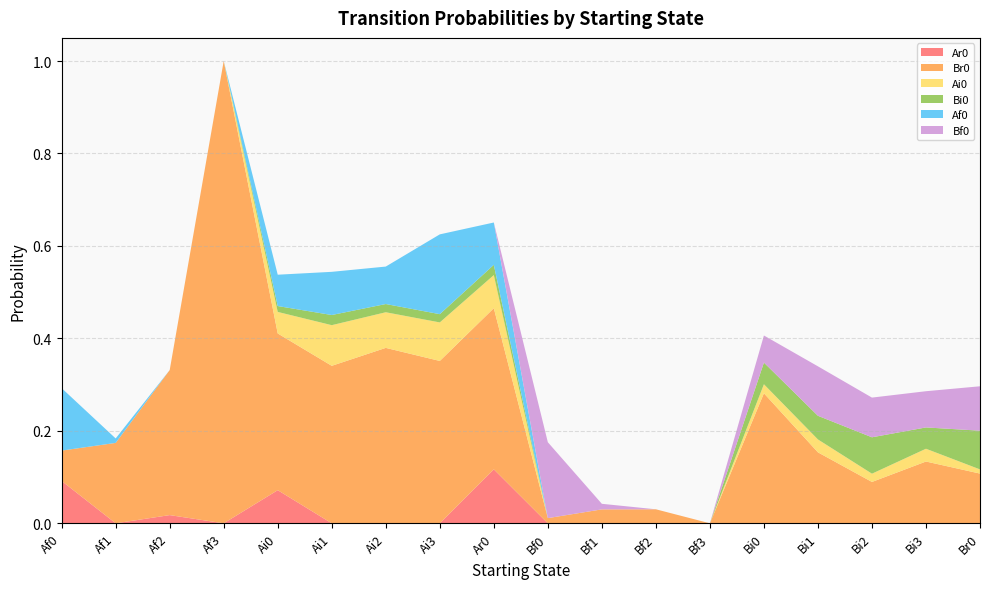

Reading left to right, transcribe all the data shown in this chart.

Ar0: 0.1	0.0	0.0	0.0	0.1	0.0	0.0	0.0	0.1	0.0	0.0	0.0	0.0	0.0	0.0	0.0	0.0	0.0
Br0: 0.1	0.2	0.3	1.0	0.3	0.3	0.4	0.4	0.3	0.0	0.0	0.0	0.0	0.3	0.2	0.1	0.1	0.1
Ai0: 0.0	0.0	0.0	0.0	0.0	0.1	0.1	0.1	0.1	0.0	0.0	0.0	0.0	0.0	0.0	0.0	0.0	0.0
Bi0: 0.0	0.0	0.0	0.0	0.0	0.0	0.0	0.0	0.0	0.0	0.0	0.0	0.0	0.0	0.1	0.1	0.0	0.1
Af0: 0.1	0.0	0.0	0.0	0.1	0.1	0.1	0.2	0.1	0.0	0.0	0.0	0.0	0.0	0.0	0.0	0.0	0.0
Bf0: 0.0	0.0	0.0	0.0	0.0	0.0	0.0	0.0	0.0	0.2	0.0	0.0	0.0	0.1	0.1	0.1	0.1	0.1